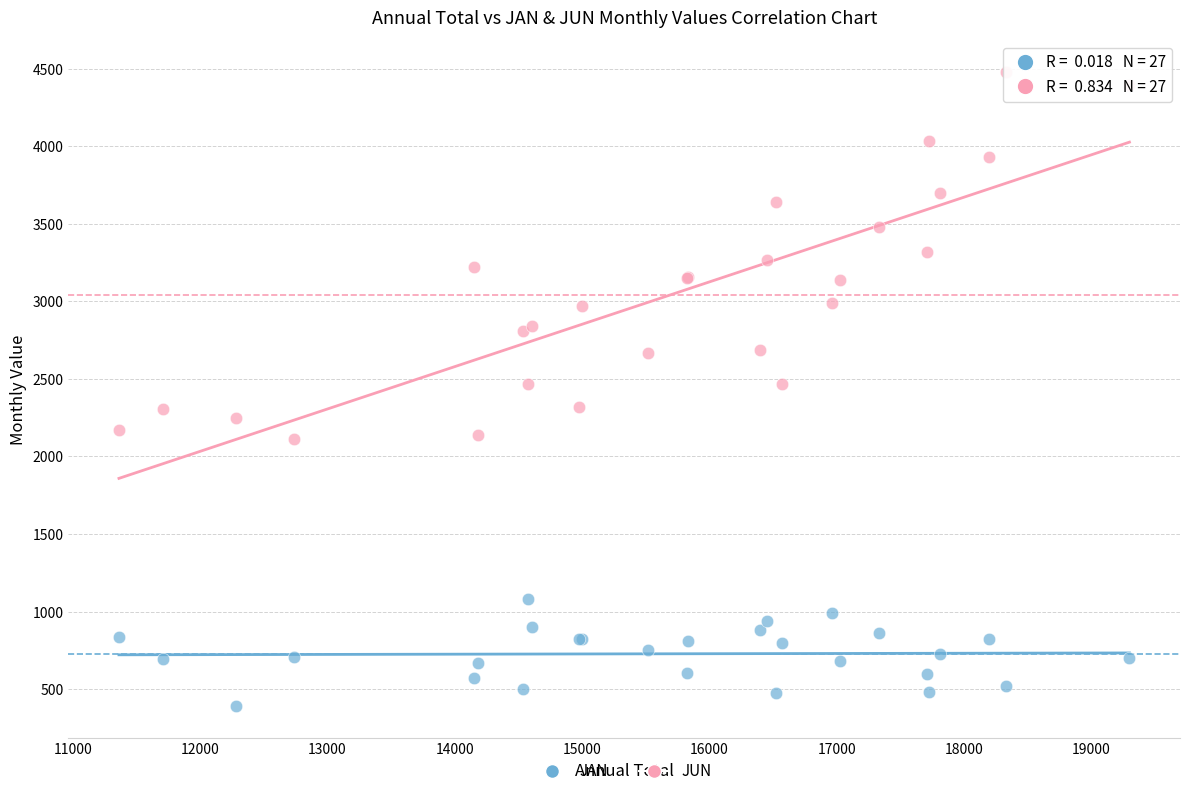

Which series has the widest spread of Y values?

JUN